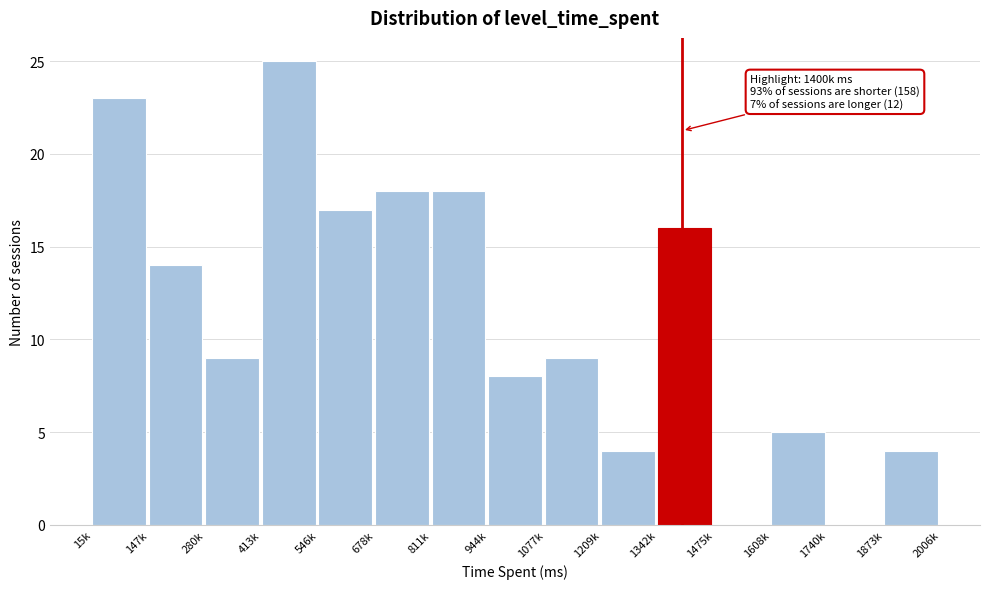

Reading right to left, what are all the values shown in this chart?

1873k=4	1740k=0	1608k=5	1475k=0	1342k=16	1209k=4	1077k=9	944k=8	811k=18	678k=18	546k=17	413k=25	280k=9	147k=14	15k=23